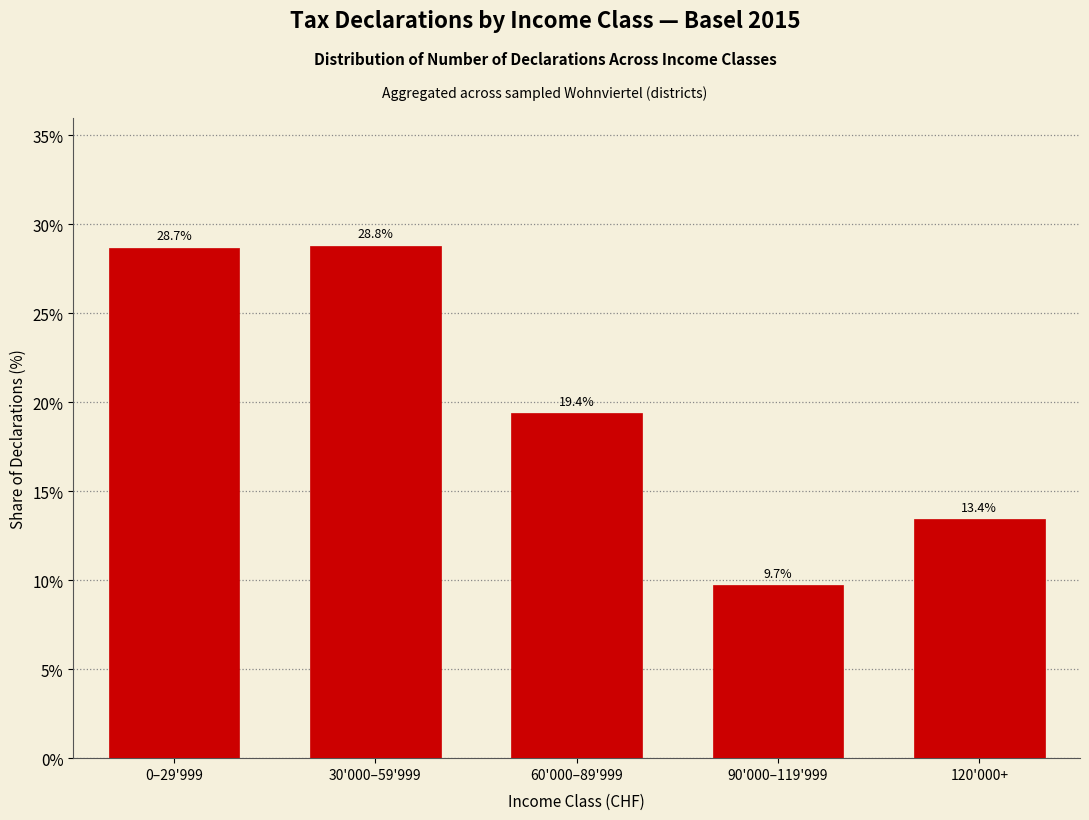

Reading right to left, extract all data points from this chart.

120'000+=13.4	90'000–119'999=9.7	60'000–89'999=19.4	30'000–59'999=28.8	0–29'999=28.7